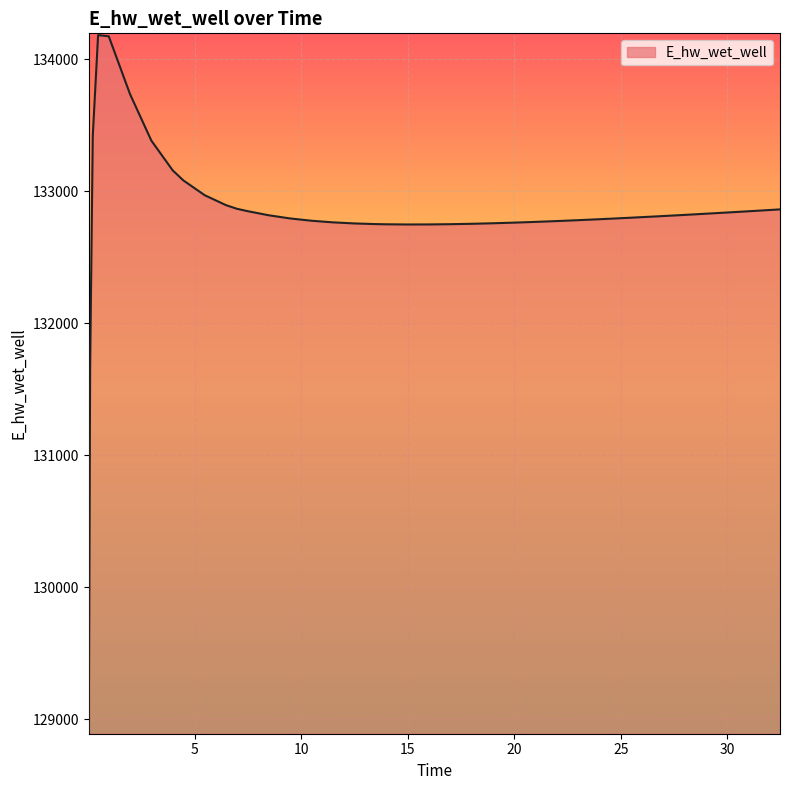

What is the difference between the maximum and minimum values?

5278.3